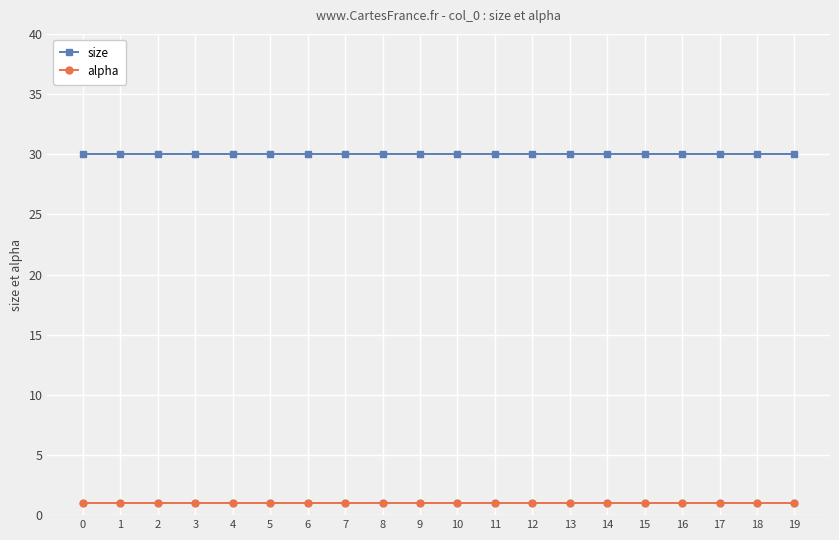

What is the spread (max minus min) of values at 10?

29